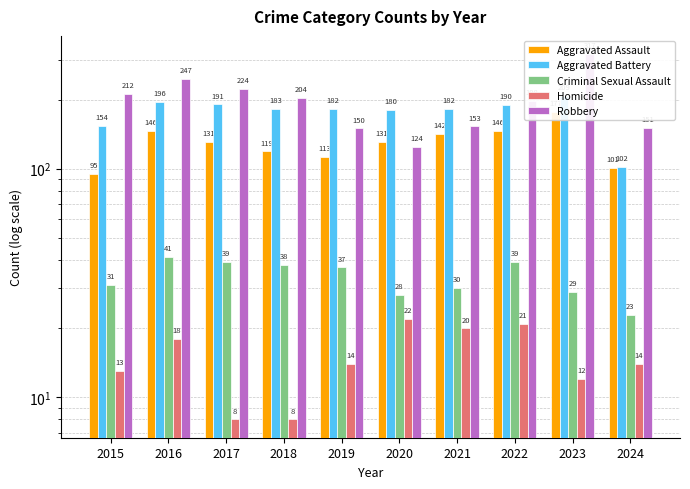

At which category is the sum across all series the highest?

2023